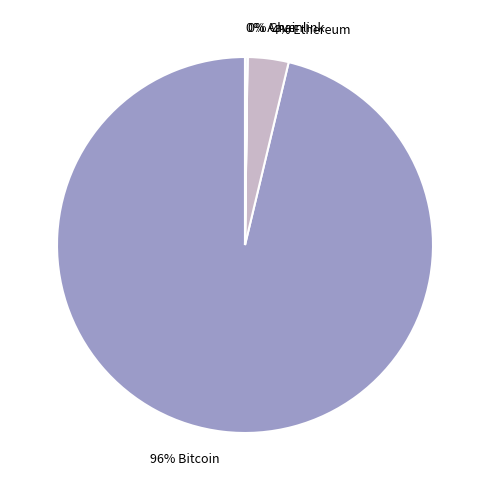

Is there a majority slice in this chart?

Yes